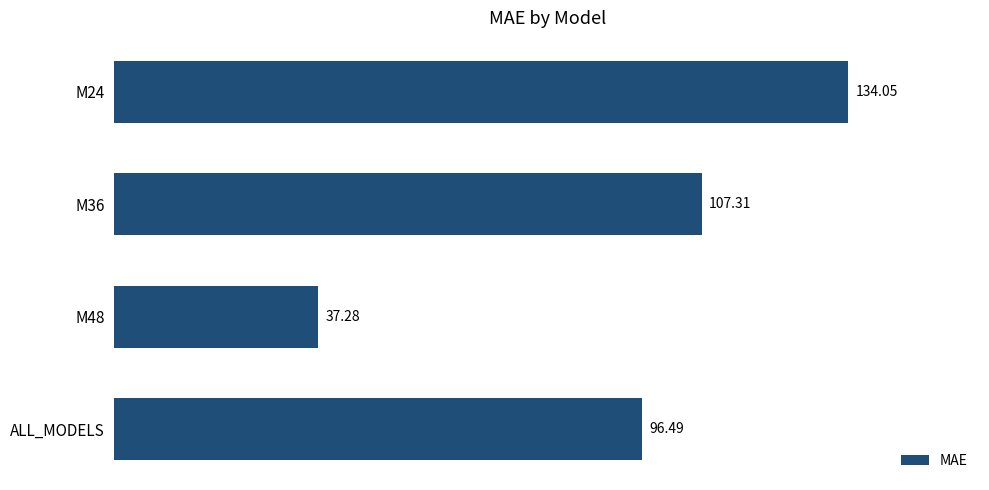

How many data points does each series have?

4